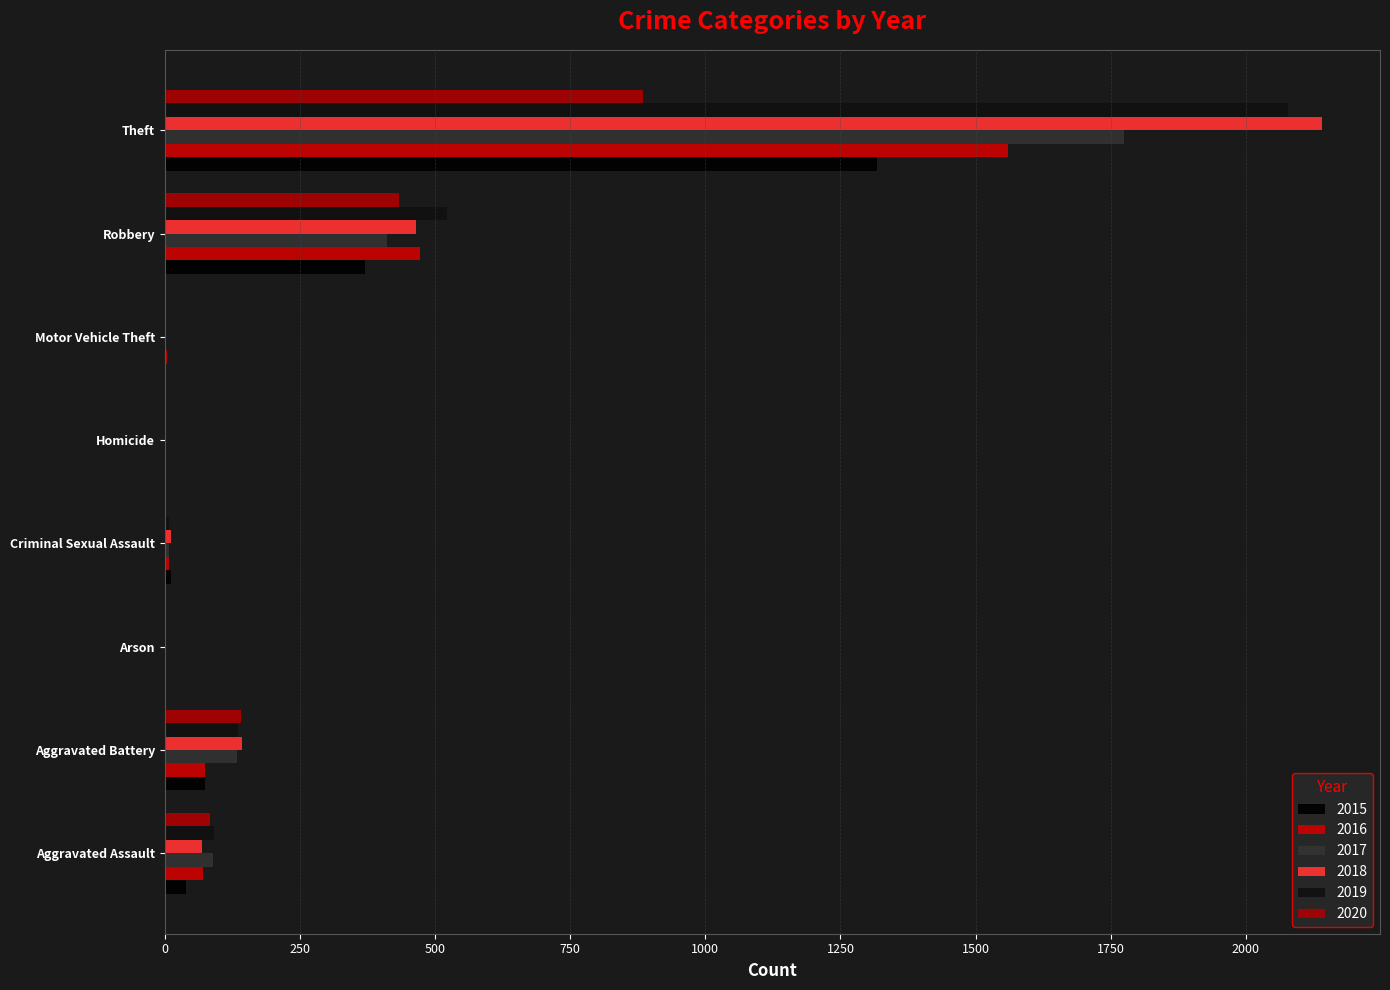

What are all the series names shown in the legend?

2015, 2016, 2017, 2018, 2019, 2020